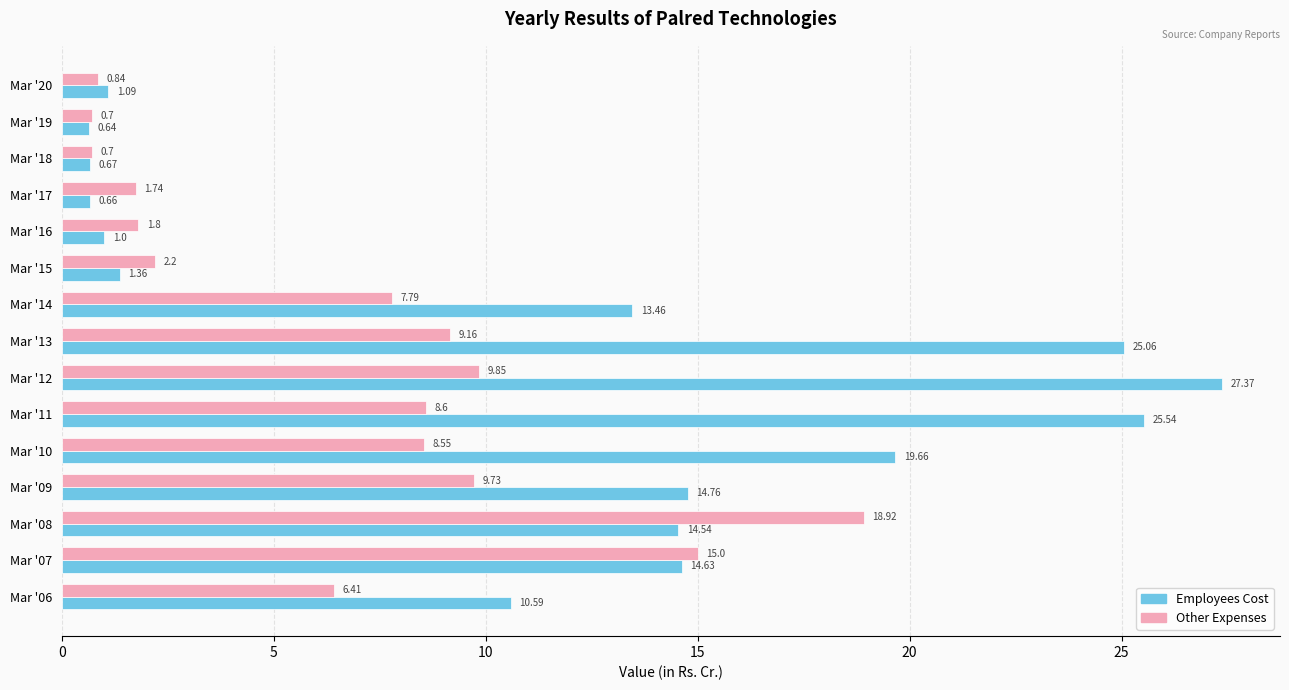

Which label corresponds to the largest value in the chart?

Mar '12